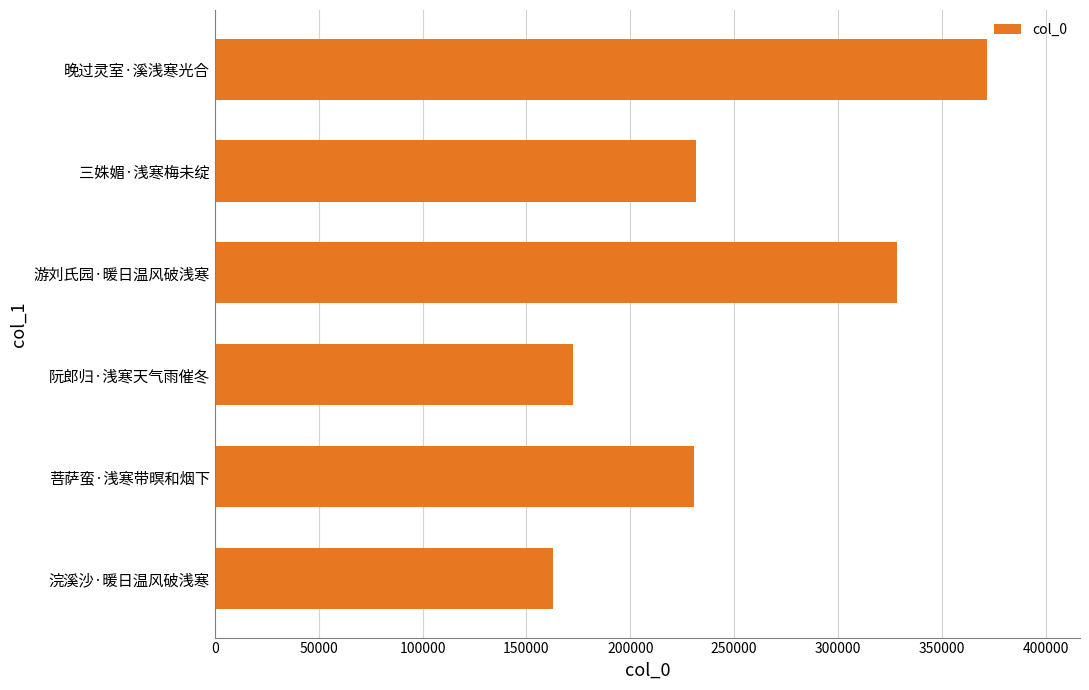

Read the value at 游刘氏园·暖日温风破浅寒, to the nearest 50.

328550